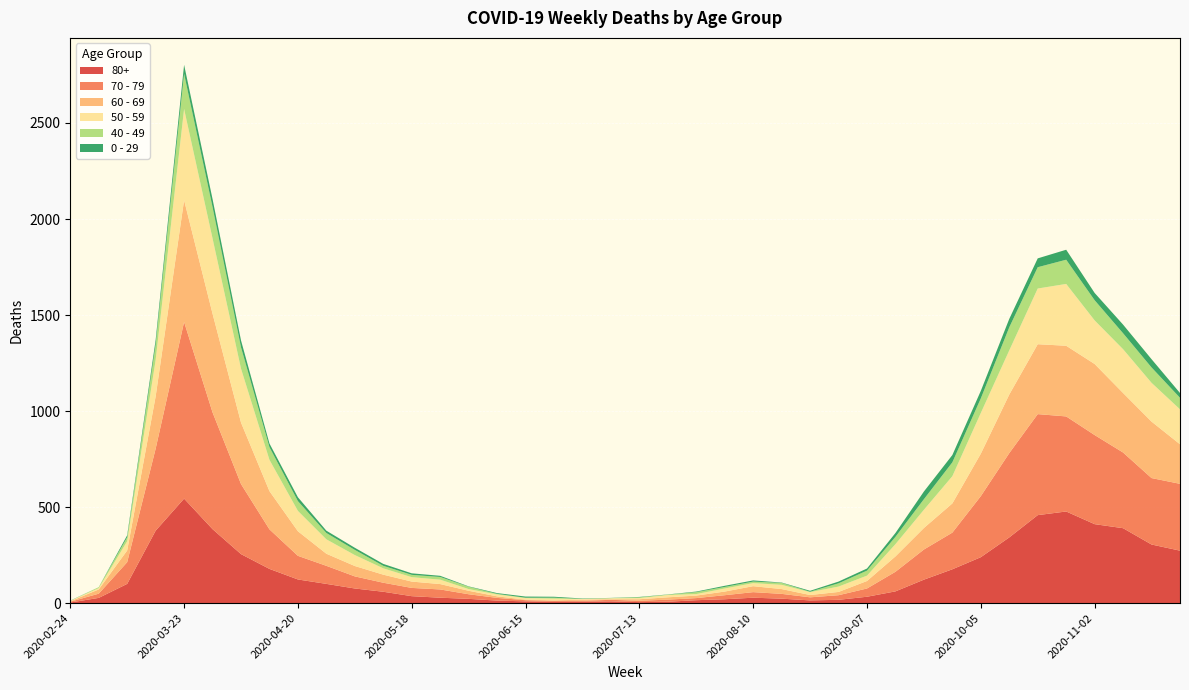

Reading left to right, what are all the values shown in this chart?

80+: 2020-02-24=3	2020-03-02=27	2020-03-09=100	2020-03-16=377	2020-03-23=544	2020-03-30=385	2020-04-06=255	2020-04-13=178	2020-04-20=123	2020-04-27=100	2020-05-04=76	2020-05-11=59	2020-05-18=36	2020-05-25=28	2020-06-01=22	2020-06-08=13	2020-06-15=9	2020-06-22=6	2020-06-29=7	2020-07-06=9	2020-07-13=5	2020-07-20=7	2020-07-27=15	2020-08-03=20	2020-08-10=28	2020-08-17=23	2020-08-24=14	2020-08-31=17	2020-09-07=33	2020-09-14=61	2020-09-21=122	2020-09-28=176	2020-10-05=239	2020-10-12=342	2020-10-19=458	2020-10-26=477	2020-11-02=411	2020-11-09=390	2020-11-16=305	2020-11-23=273
70 - 79: 2020-02-24=4	2020-03-02=22	2020-03-09=113	2020-03-16=427	2020-03-23=920	2020-03-30=608	2020-04-06=365	2020-04-13=206	2020-04-20=123	2020-04-27=94	2020-05-04=63	2020-05-11=47	2020-05-18=43	2020-05-25=43	2020-06-01=24	2020-06-08=14	2020-06-15=6	2020-06-22=5	2020-06-29=5	2020-07-06=8	2020-07-13=7	2020-07-20=11	2020-07-27=11	2020-08-03=21	2020-08-10=29	2020-08-17=25	2020-08-24=16	2020-08-31=24	2020-09-07=43	2020-09-14=102	2020-09-21=157	2020-09-28=191	2020-10-05=318	2020-10-12=439	2020-10-19=526	2020-10-26=495	2020-11-02=464	2020-11-09=394	2020-11-16=346	2020-11-23=348
60 - 69: 2020-02-24=2	2020-03-02=22	2020-03-09=61	2020-03-16=272	2020-03-23=634	2020-03-30=514	2020-04-06=320	2020-04-13=199	2020-04-20=128	2020-04-27=63	2020-05-04=54	2020-05-11=42	2020-05-18=33	2020-05-25=28	2020-06-01=18	2020-06-08=8	2020-06-15=3	2020-06-22=3	2020-06-29=6	2020-07-06=3	2020-07-13=8	2020-07-20=12	2020-07-27=13	2020-08-03=19	2020-08-10=31	2020-08-17=25	2020-08-24=12	2020-08-31=17	2020-09-07=39	2020-09-14=80	2020-09-21=112	2020-09-28=152	2020-10-05=221	2020-10-12=305	2020-10-19=364	2020-10-26=368	2020-11-02=370	2020-11-09=310	2020-11-16=294	2020-11-23=206
50 - 59: 2020-02-24=3	2020-03-02=7	2020-03-09=48	2020-03-16=190	2020-03-23=475	2020-03-30=392	2020-04-06=281	2020-04-13=163	2020-04-20=106	2020-04-27=75	2020-05-04=57	2020-05-11=33	2020-05-18=23	2020-05-25=23	2020-06-01=9	2020-06-08=10	2020-06-15=8	2020-06-22=9	2020-06-29=3	2020-07-06=5	2020-07-13=6	2020-07-20=12	2020-07-27=8	2020-08-03=16	2020-08-10=16	2020-08-17=22	2020-08-24=15	2020-08-31=28	2020-09-07=28	2020-09-14=64	2020-09-21=95	2020-09-28=142	2020-10-05=212	2020-10-12=230	2020-10-19=290	2020-10-26=322	2020-11-02=227	2020-11-09=228	2020-11-16=202	2020-11-23=182
40 - 49: 2020-02-24=0	2020-03-02=5	2020-03-09=21	2020-03-16=79	2020-03-23=183	2020-03-30=163	2020-04-06=111	2020-04-13=66	2020-04-20=51	2020-04-27=33	2020-05-04=27	2020-05-11=13	2020-05-18=12	2020-05-25=14	2020-06-01=12	2020-06-08=3	2020-06-15=2	2020-06-22=5	2020-06-29=1	2020-07-06=1	2020-07-13=4	2020-07-20=2	2020-07-27=10	2020-08-03=8	2020-08-10=8	2020-08-17=10	2020-08-24=2	2020-08-31=17	2020-09-07=26	2020-09-14=38	2020-09-21=55	2020-09-28=72	2020-10-05=76	2020-10-12=120	2020-10-19=111	2020-10-26=126	2020-11-02=105	2020-11-09=83	2020-11-16=80	2020-11-23=60
0 - 29: 2020-02-24=1	2020-03-02=0	2020-03-09=10	2020-03-16=25	2020-03-23=47	2020-03-30=42	2020-04-06=36	2020-04-13=19	2020-04-20=20	2020-04-27=12	2020-05-04=11	2020-05-11=10	2020-05-18=8	2020-05-25=6	2020-06-01=2	2020-06-08=4	2020-06-15=6	2020-06-22=5	2020-06-29=2	2020-07-06=1	2020-07-13=2	2020-07-20=1	2020-07-27=3	2020-08-03=6	2020-08-10=6	2020-08-17=2	2020-08-24=5	2020-08-31=9	2020-09-07=11	2020-09-14=20	2020-09-21=40	2020-09-28=38	2020-10-05=39	2020-10-12=44	2020-10-19=46	2020-10-26=52	2020-11-02=38	2020-11-09=45	2020-11-16=43	2020-11-23=25